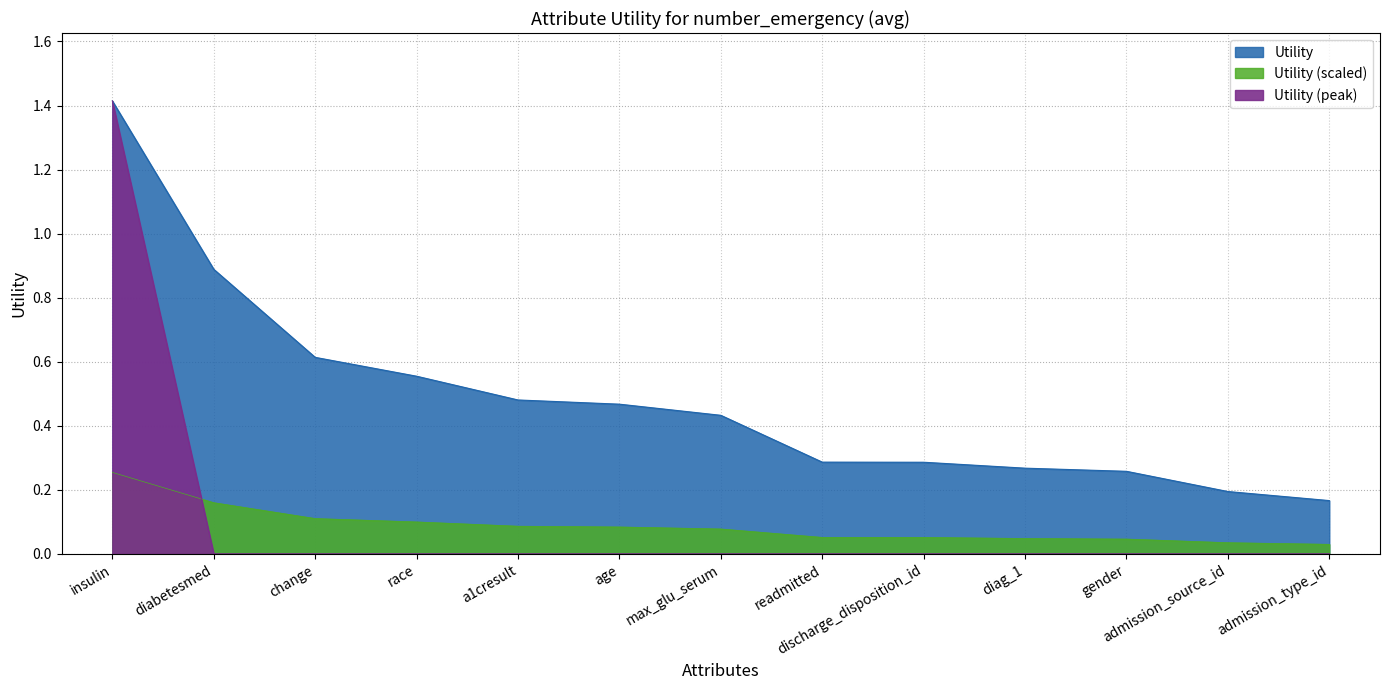

What is the minimum value shown in the chart?

0.2